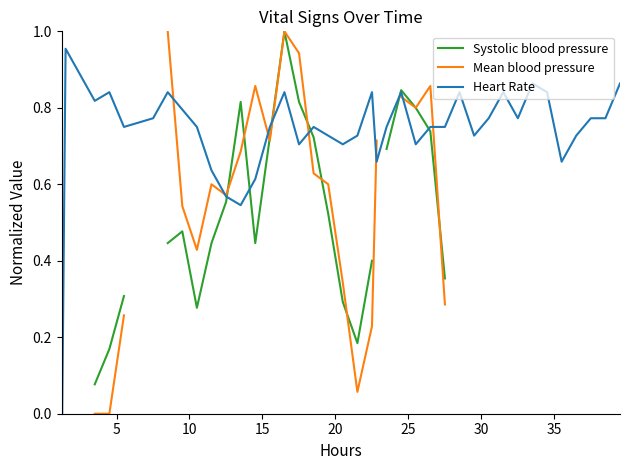

In Heart Rate, how many points are lower than both neighbors (excluding endpoints)?

11